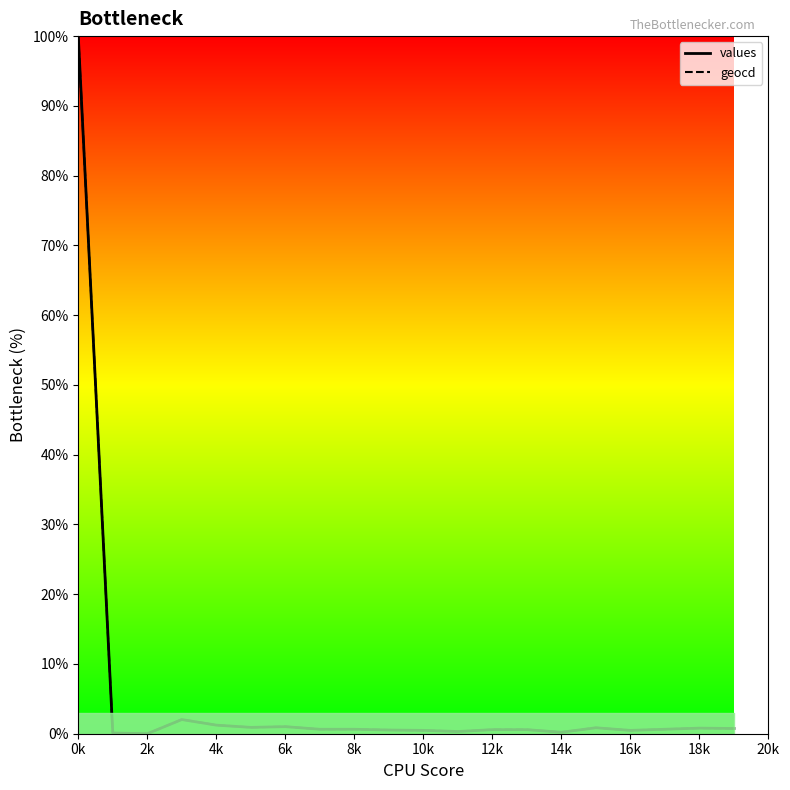

Does the chart have visible grid lines?

No